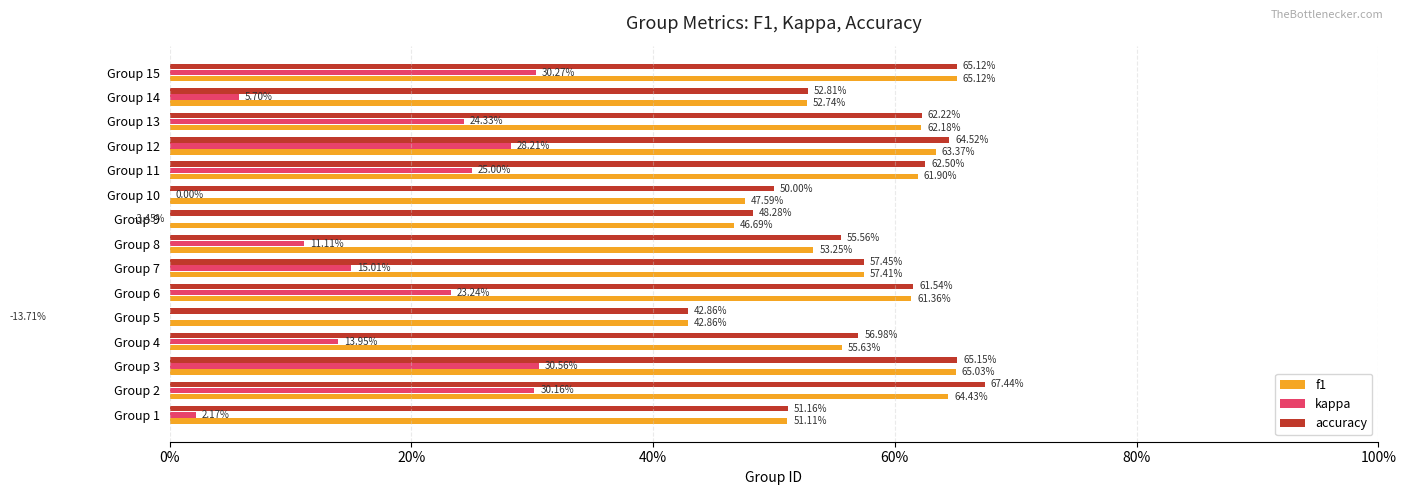

How many data points does each series have?

15